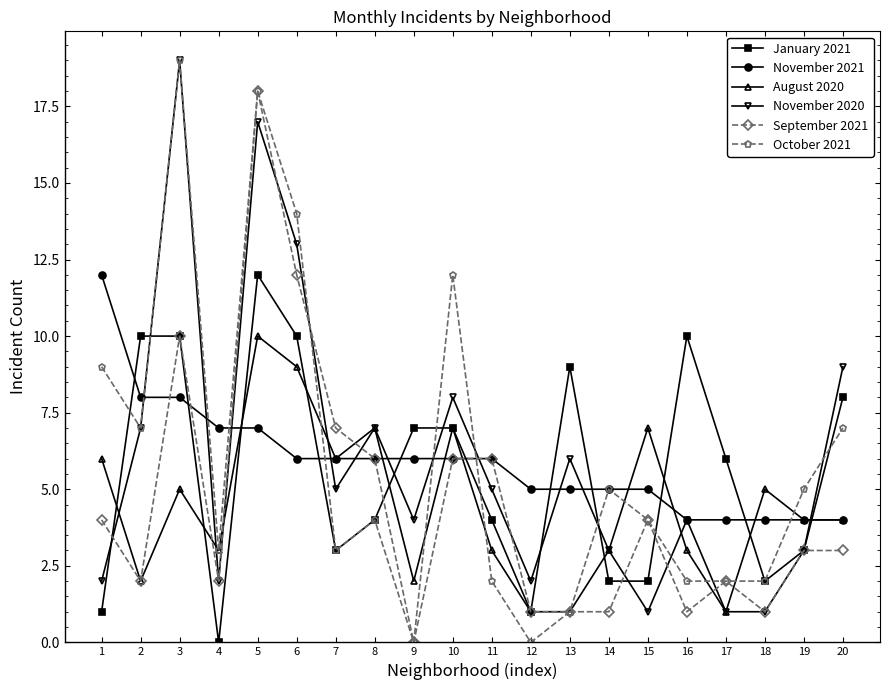

Where do November 2020 and November 2021 first cross each other?

2 and 3